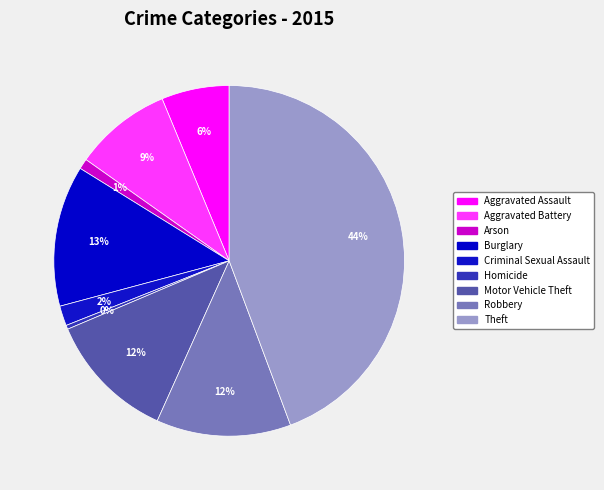

Does any single category account for the majority?

No